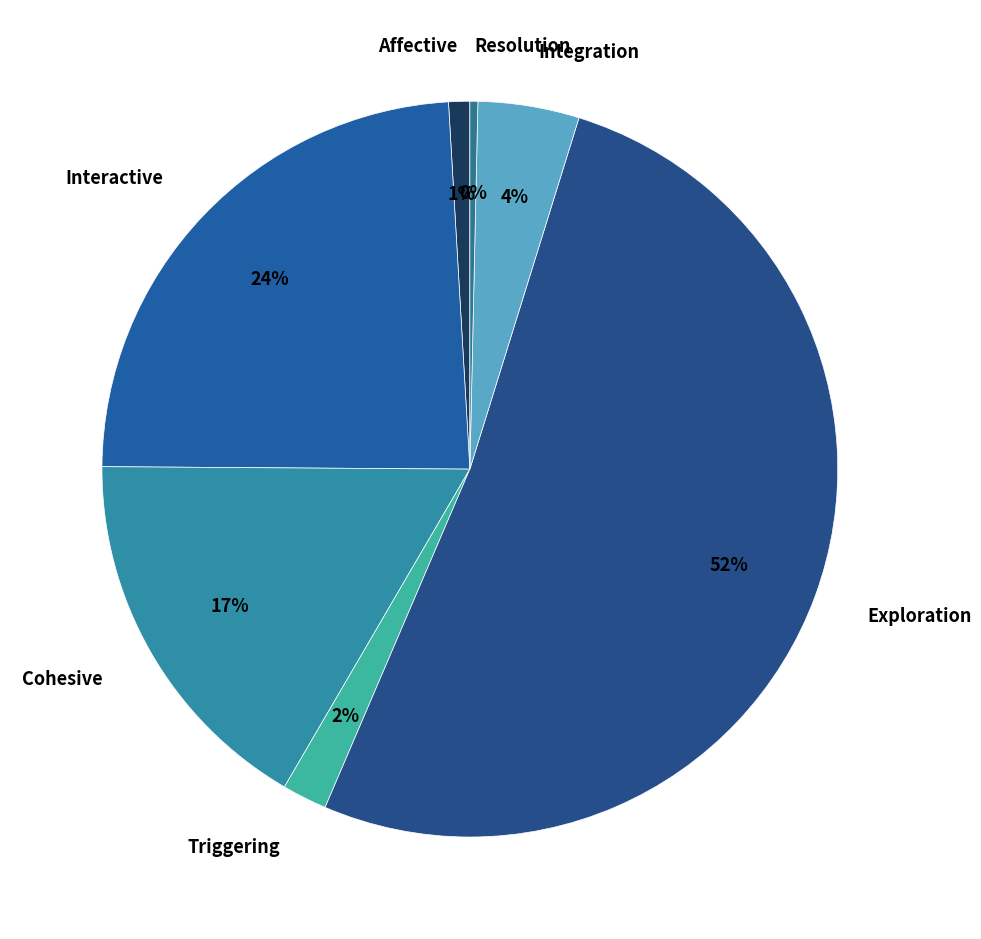

How many slices are in this pie chart?

7